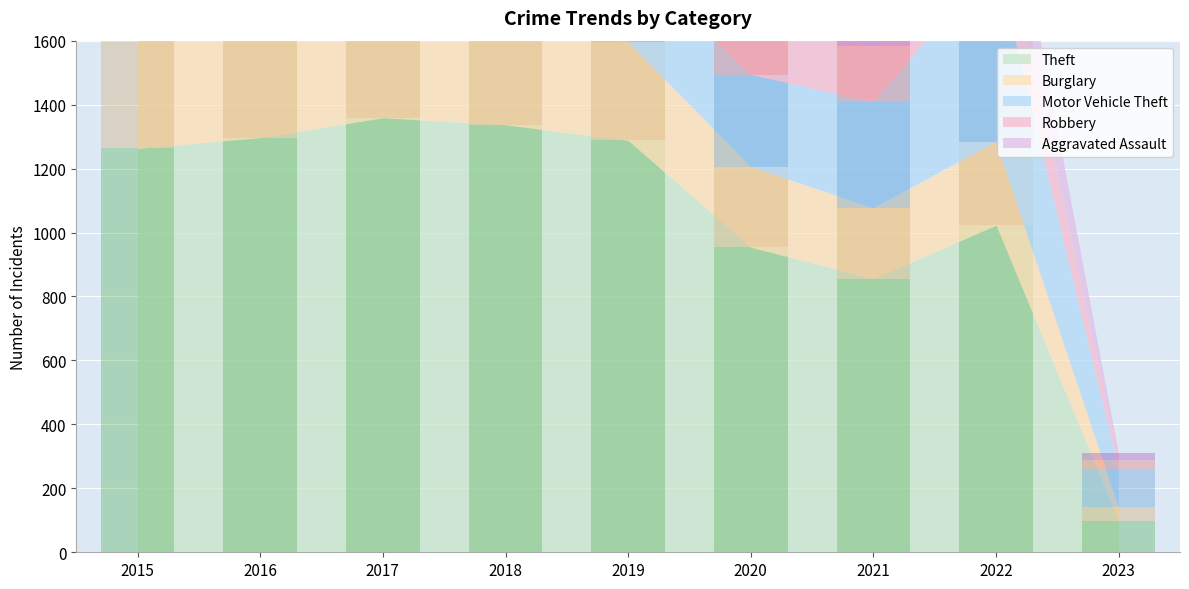

What is the sum of the Robbery values at 2018 and 2015?

674